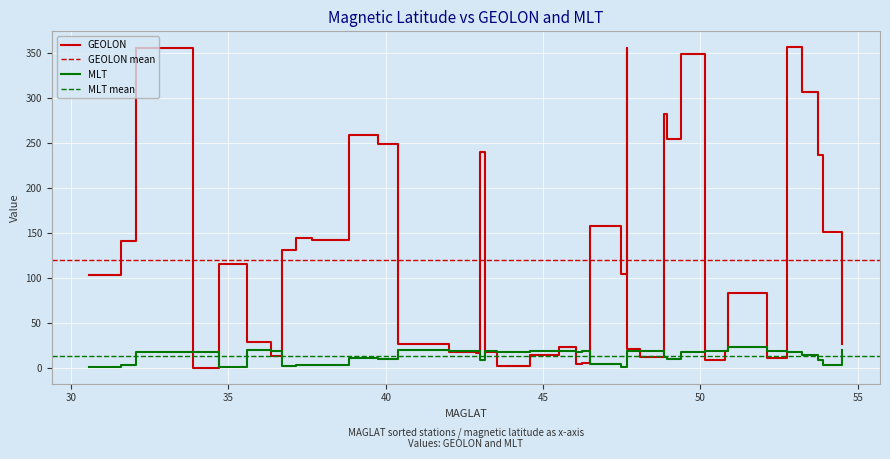

The value of MLT at 48.93 is 10.2. True or false?

True